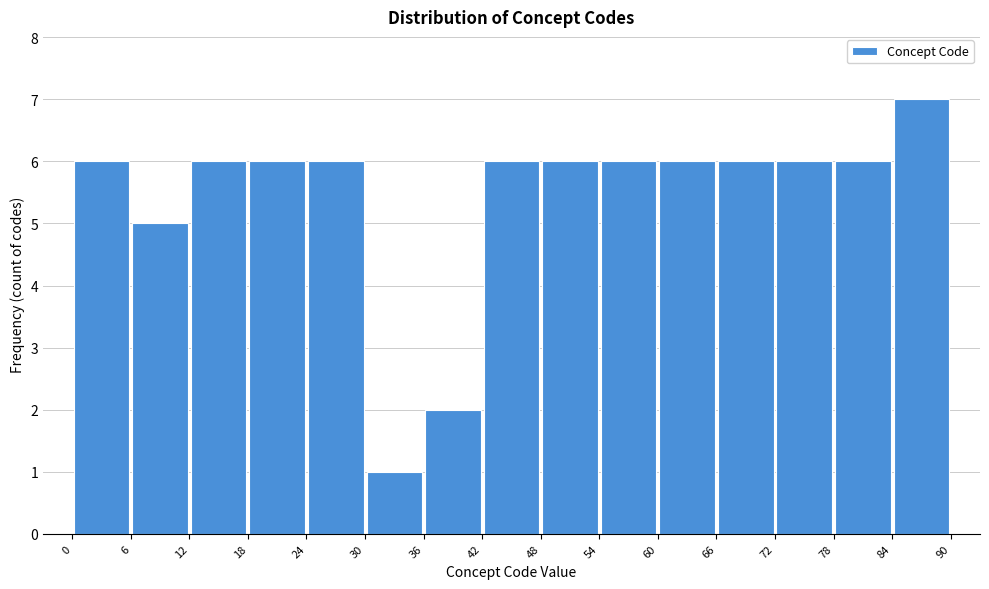

Over which range of the x-axis is the bar tallest?

84 to 90